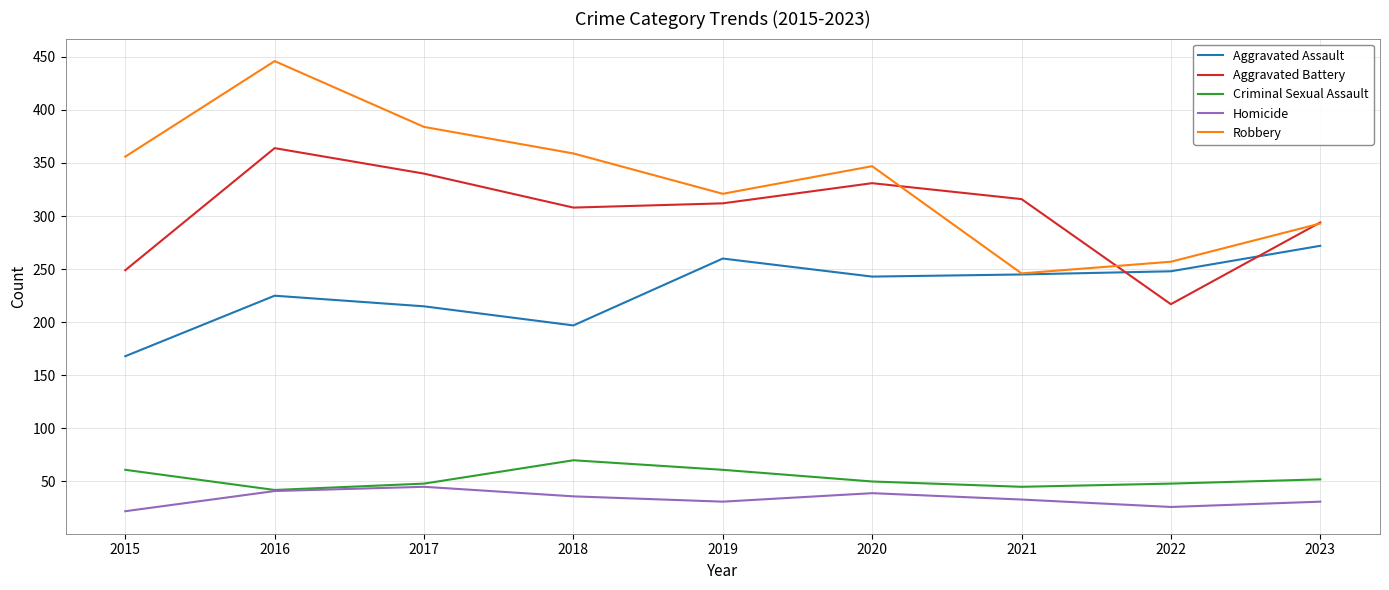

Is the value of Aggravated Battery at 2019 greater than the value of Aggravated Assault at 2017?

Yes